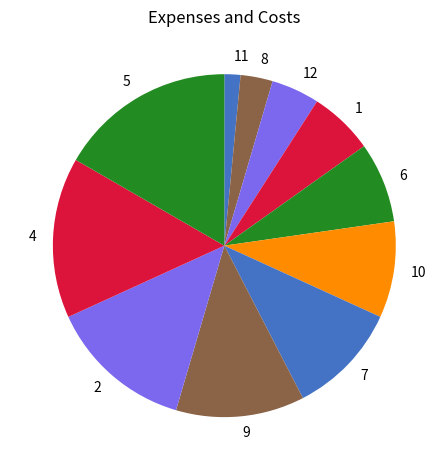

Combined, do 12 and 2 account for over 50%?

No